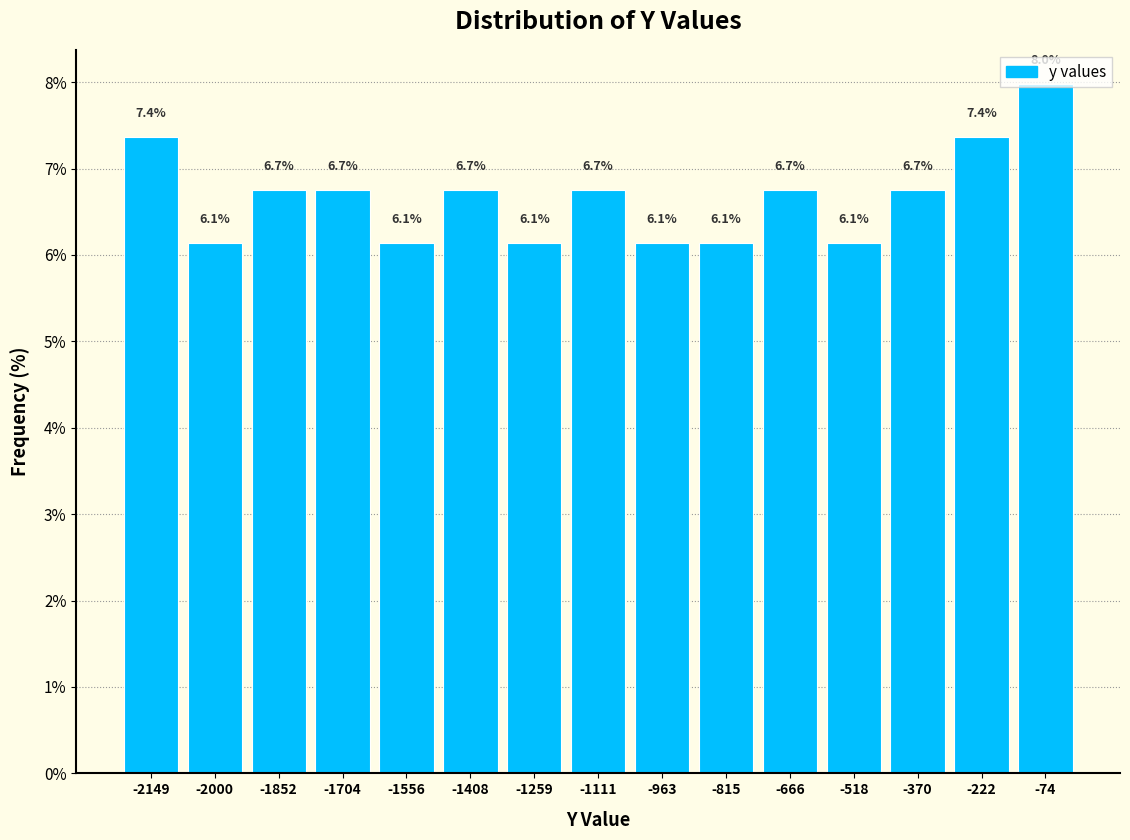

Over which range of the x-axis is the bar tallest?

-140 to 0